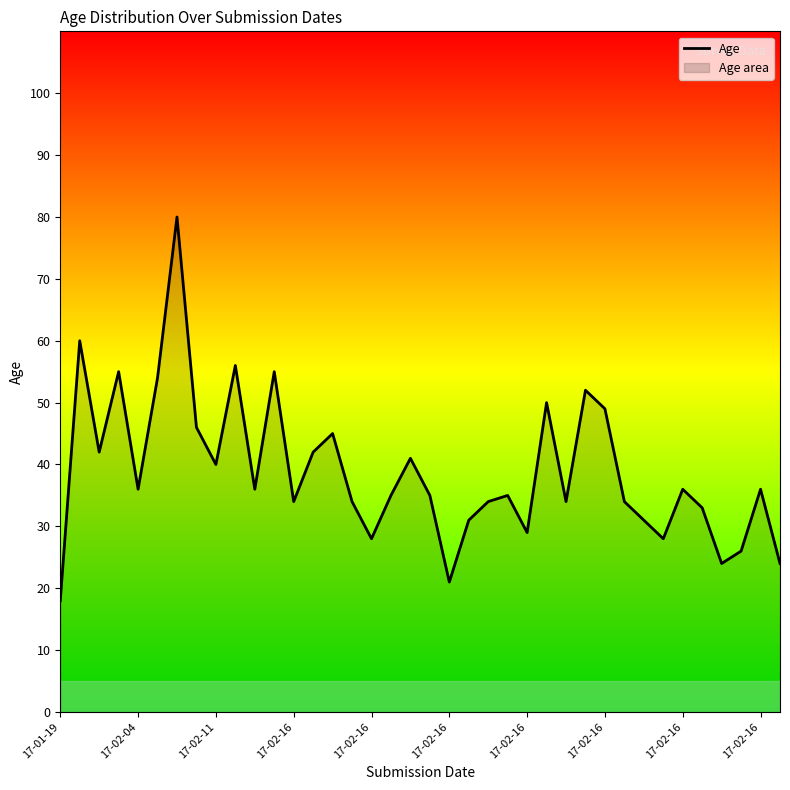

How many lines are shown in the chart?

1